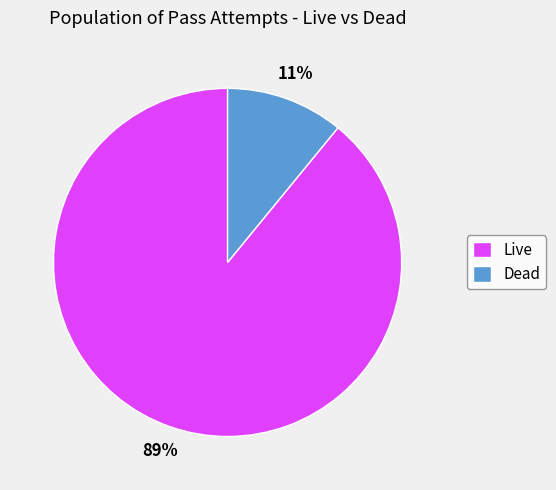

Rank the categories by value from highest to lowest.

Live, Dead